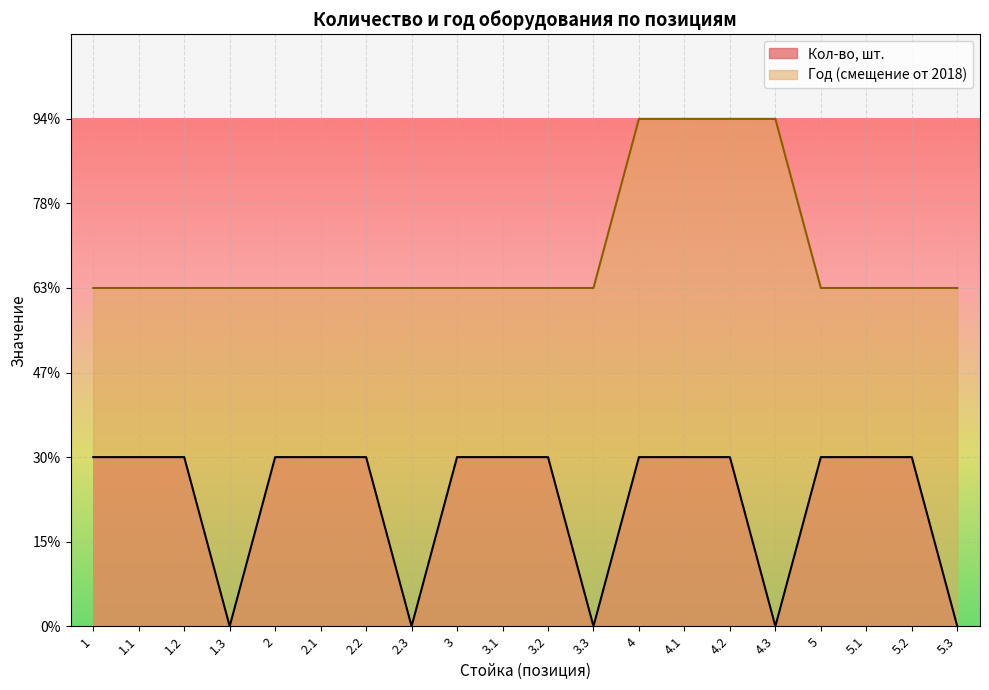

Is the value of Кол-во, шт. at 5.3 greater than the value of Год at 4.2?

No